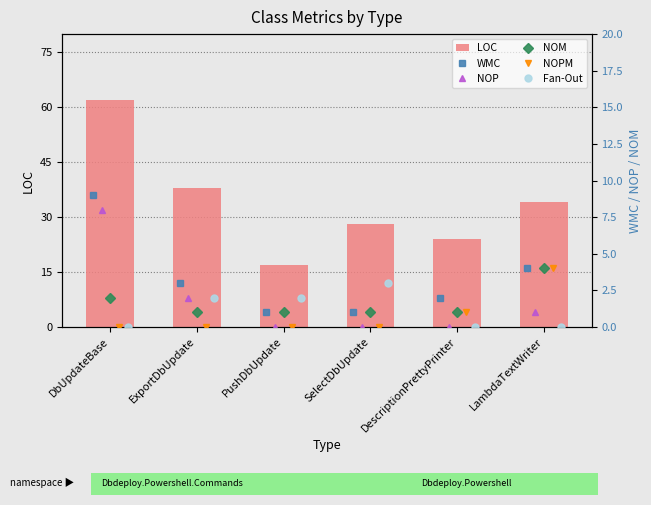

Which series has the largest total across all categories?

LOC